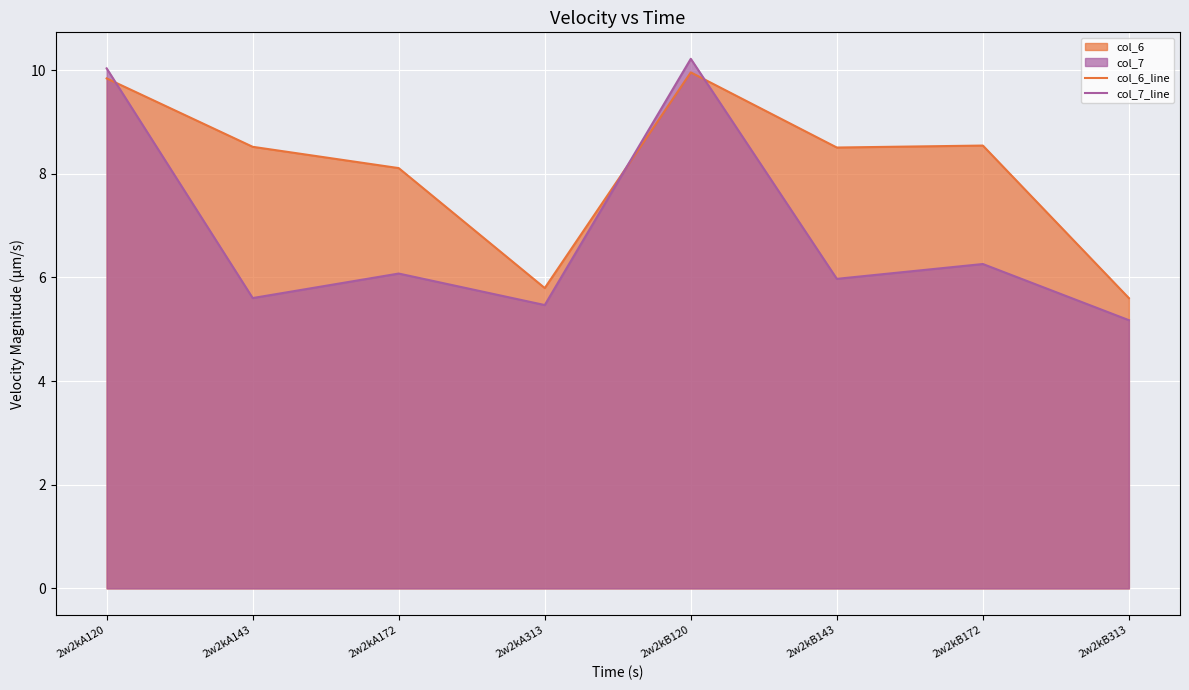

Which has a higher value, 2w2kA313 or 2w2kB313?

2w2kA313